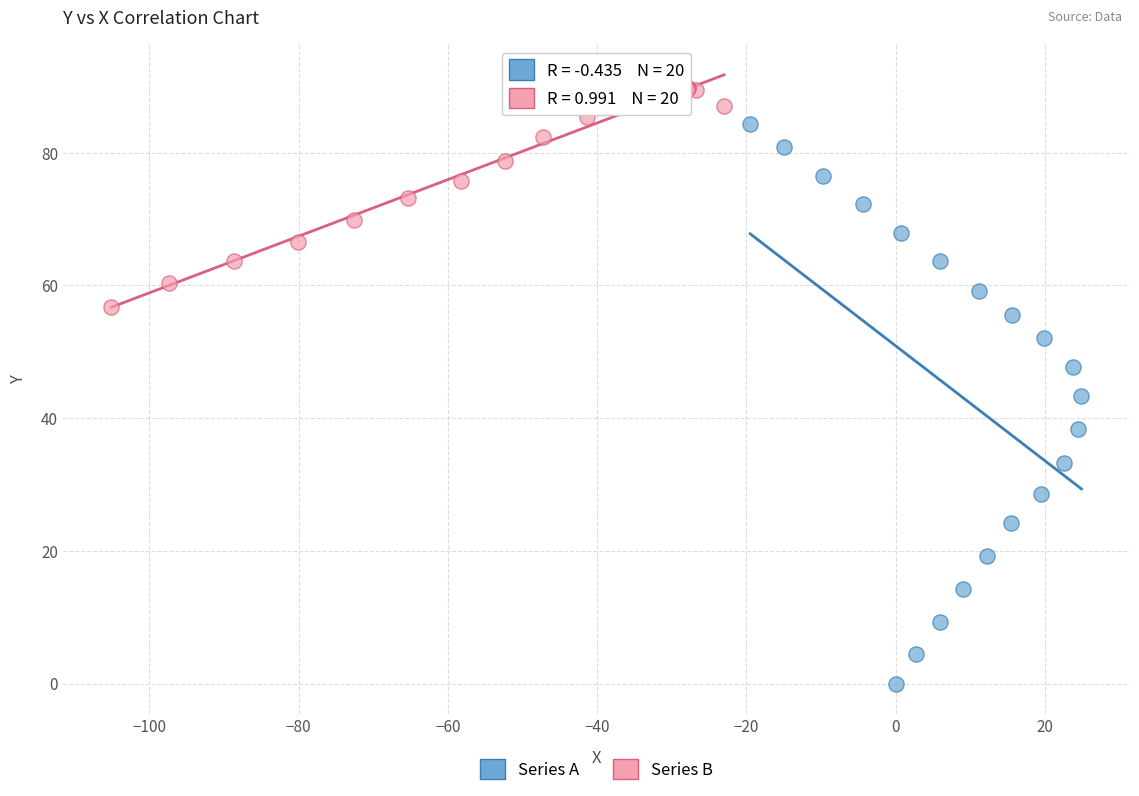

Which series contains the lowest Y value?

Series A